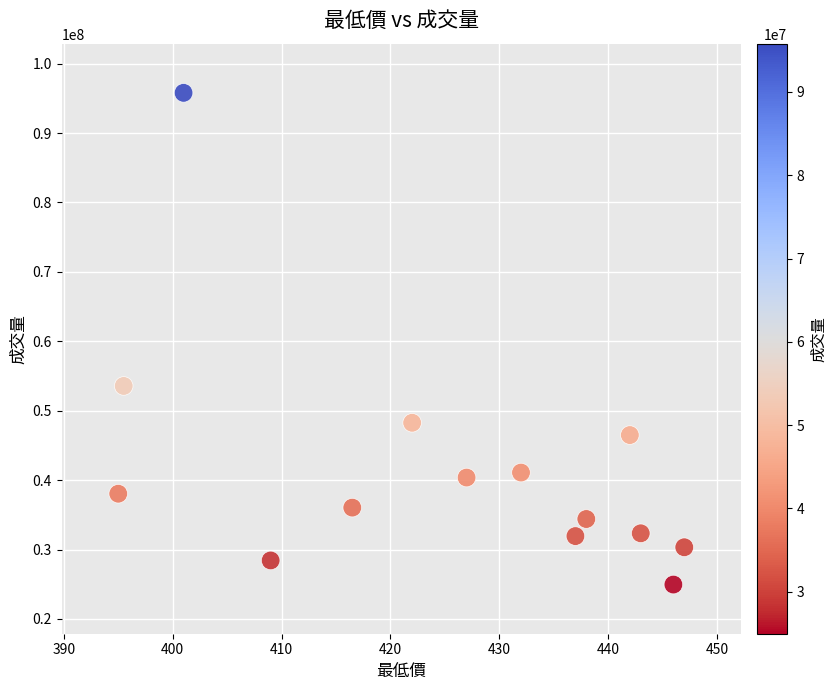

What Y value in the scatter plot is closest to 60377611?

53570085